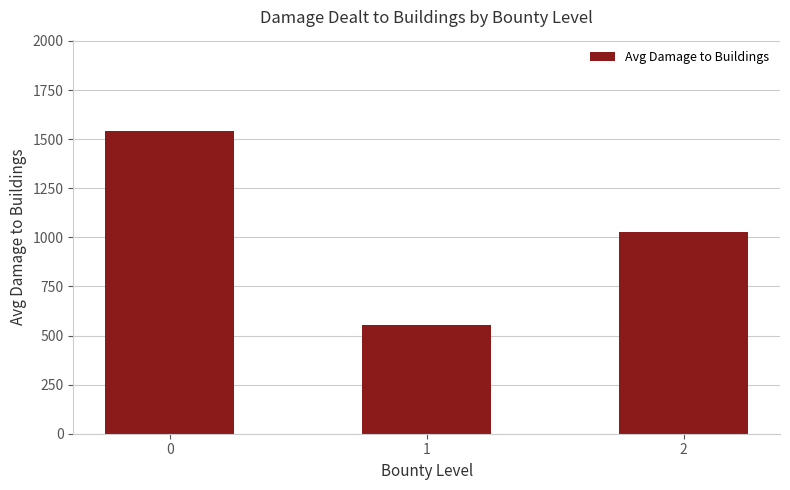

List the labels in order of value, smallest first.

1, 2, 0